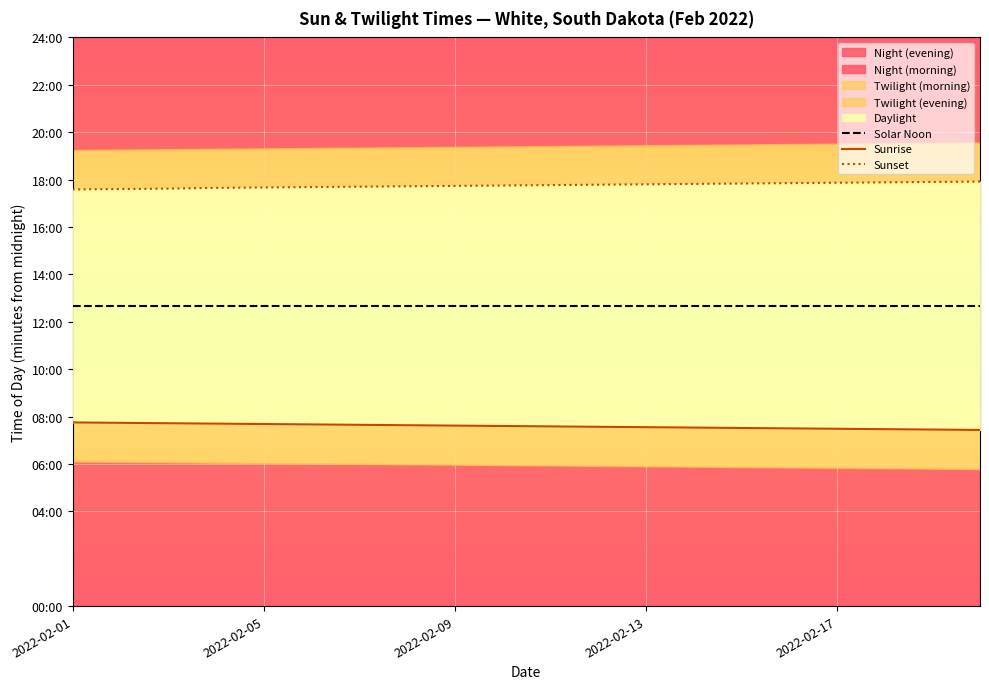

Is the value of Solar Noon at 16 greater than the value of Sunrise at 15?

Yes